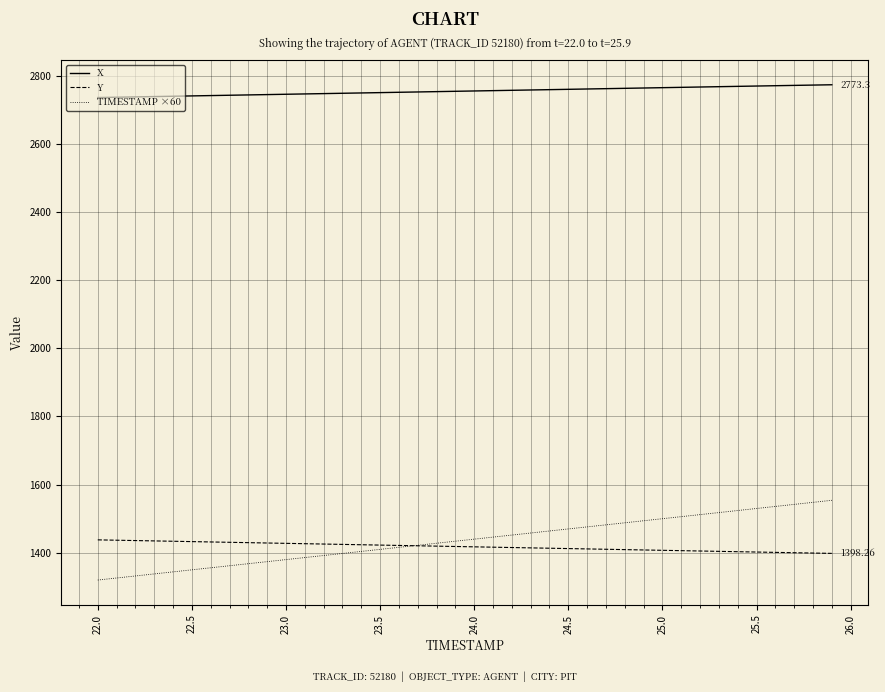

Which series has the largest range (max minus min)?

TIMESTAMP ×60